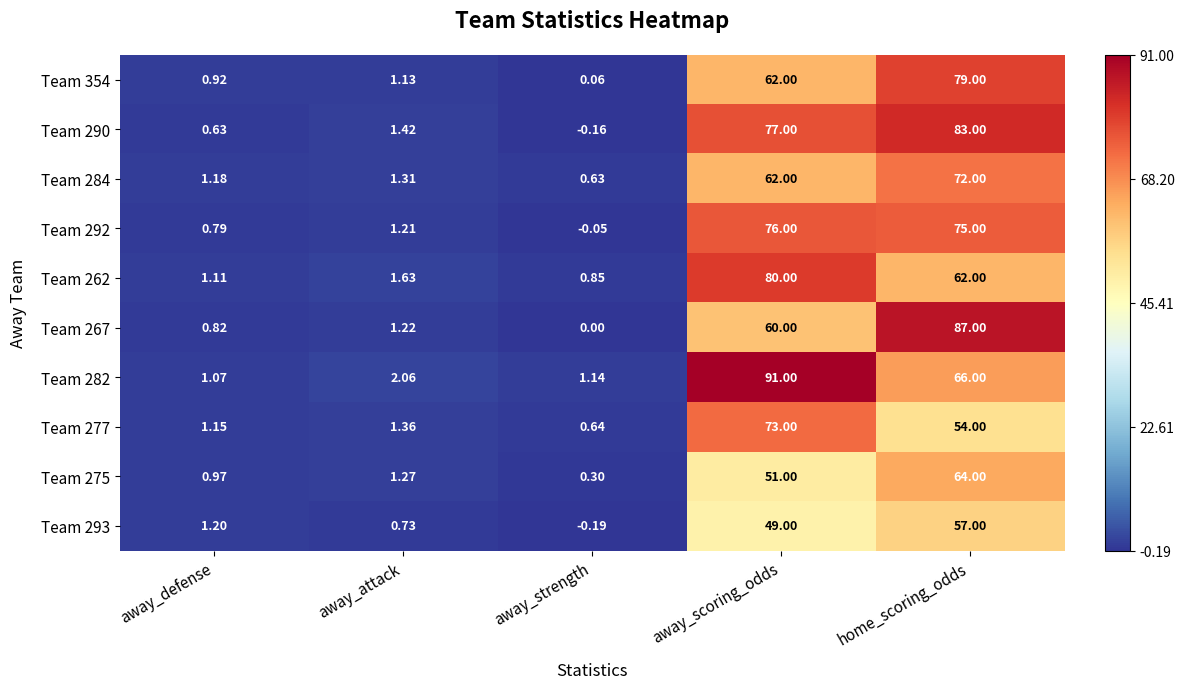

Between away_attack and home_scoring_odds, which series saw the biggest shift?

Team 267